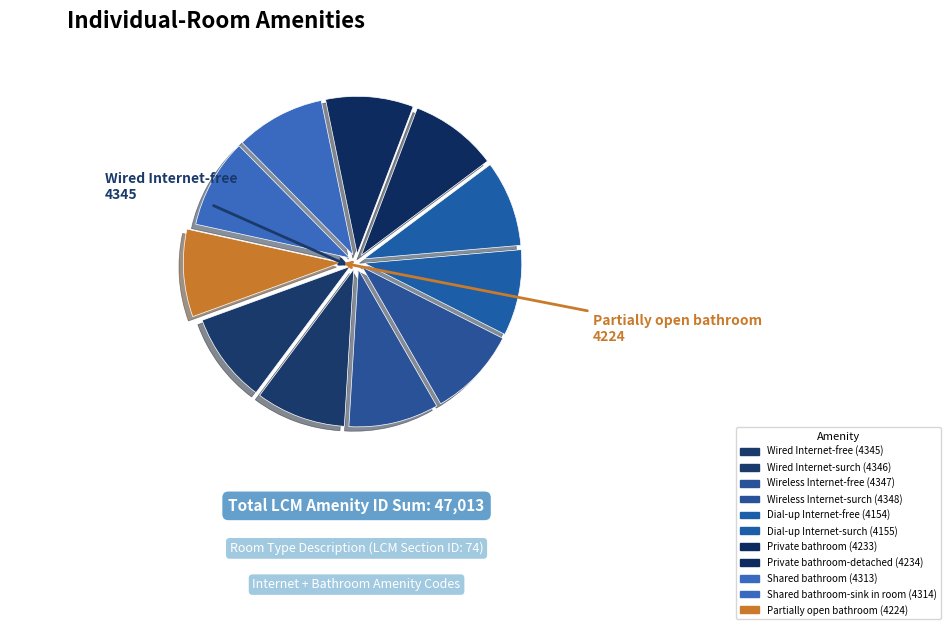

Count the number of slices in the pie.

11